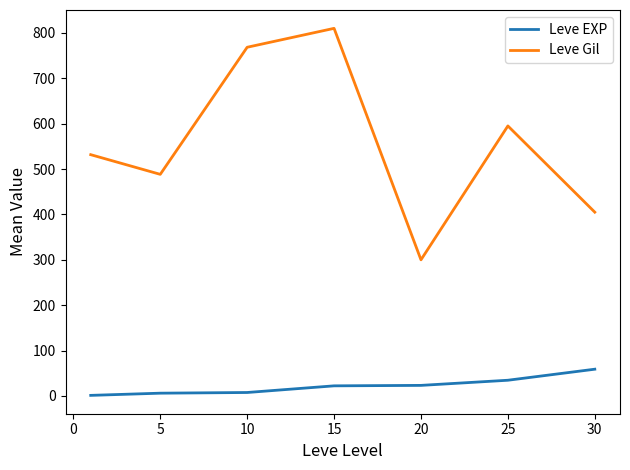

What is the difference between the maximum and minimum values in the Leve Gil series?

510.0